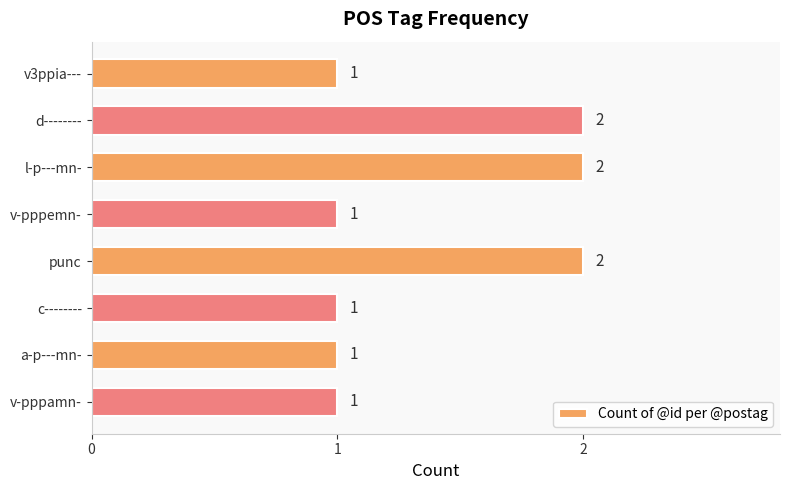

What is the sum of all values?

11